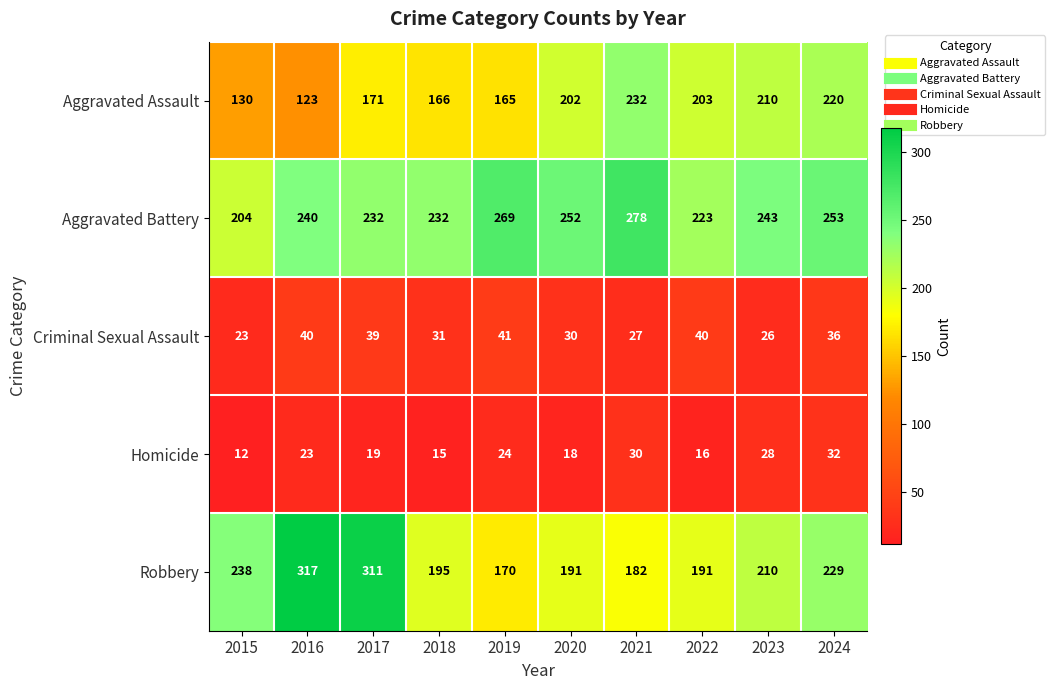

What is the total value across all series at 2018?

639